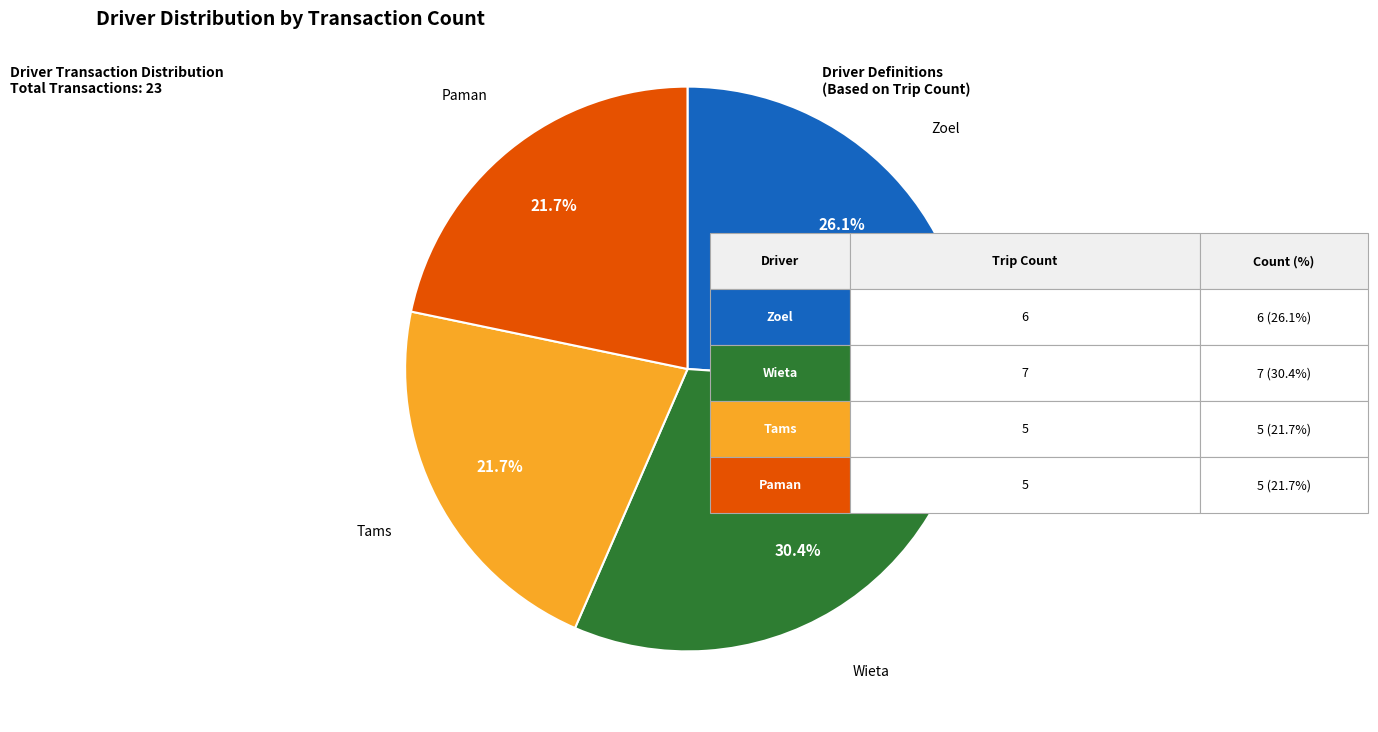

Is there any slice that represents more than half of the pie?

No